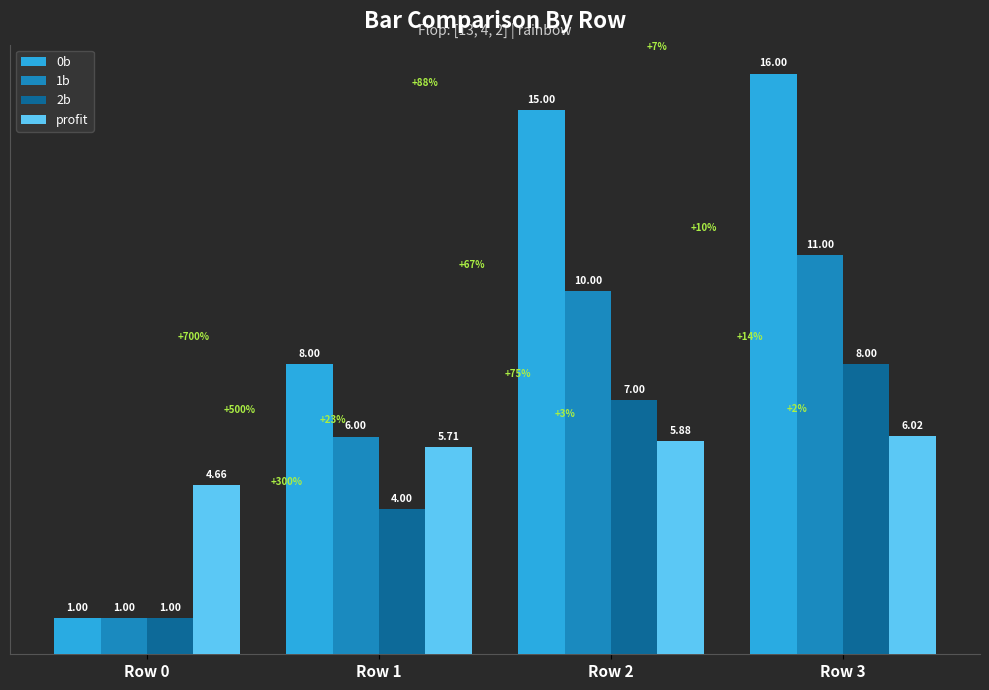

How many bars are there in each group?

4